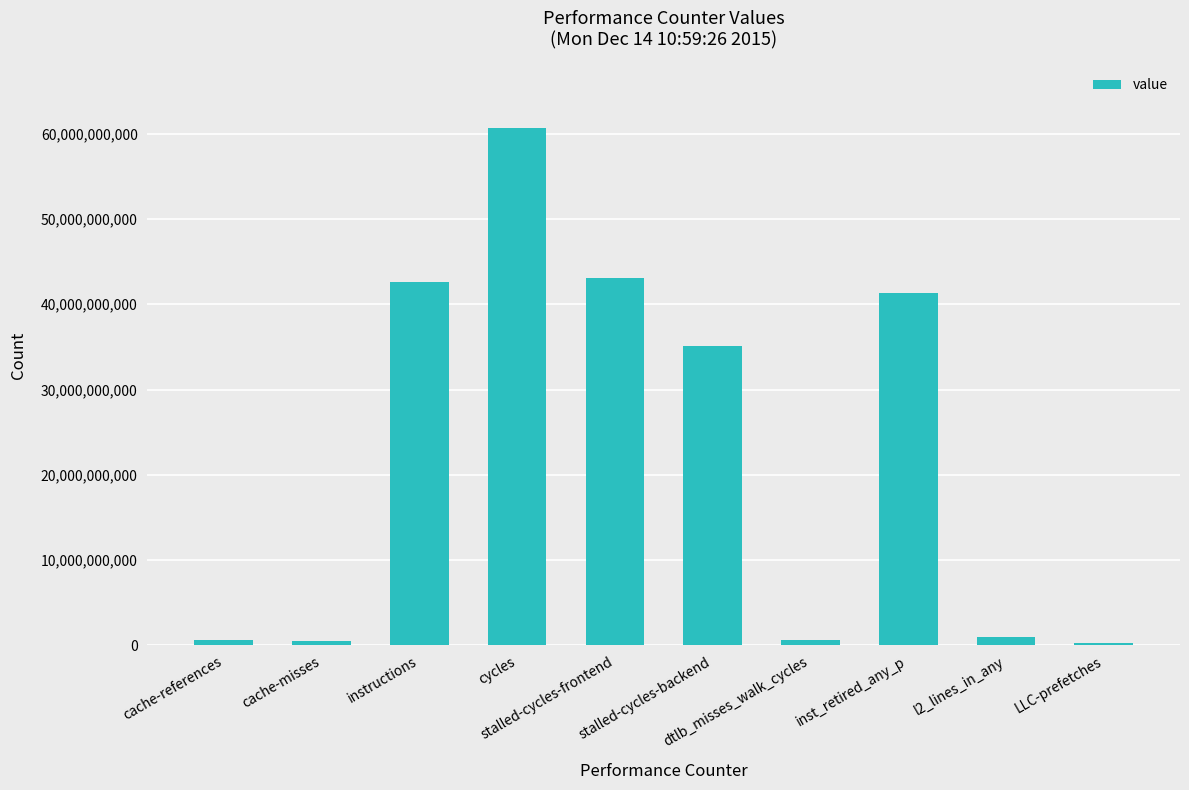

What is the greatest value displayed?

60669202261